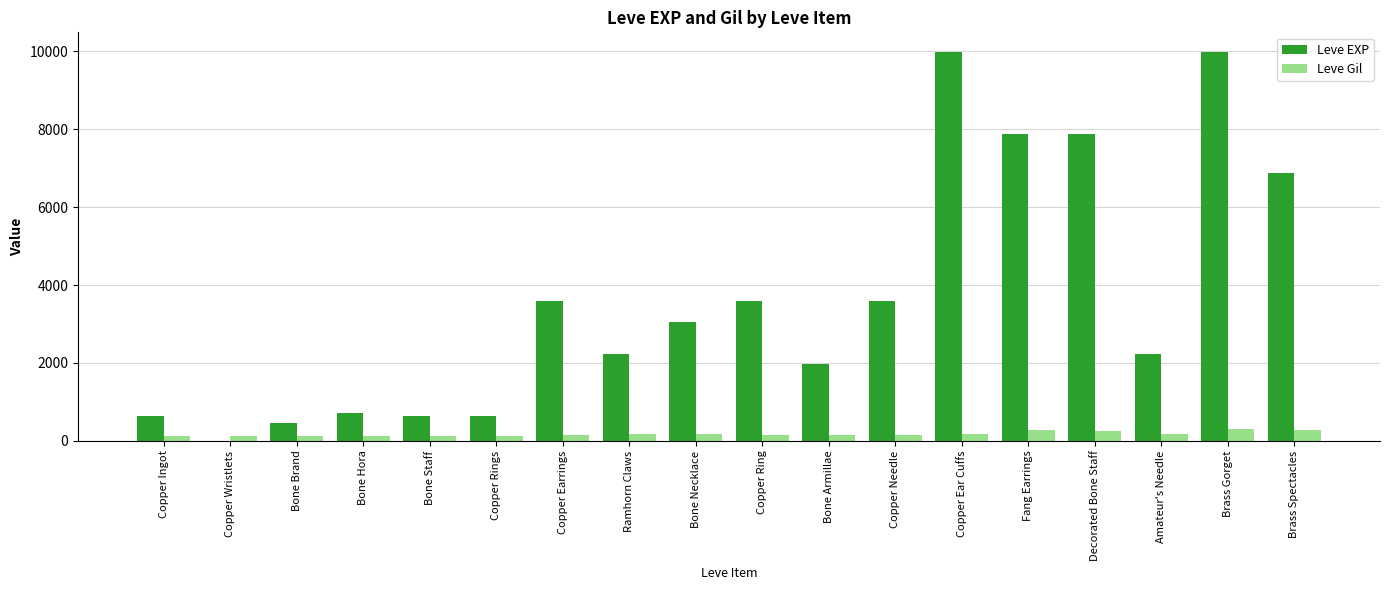

The value of Leve Gil at Ramhorn Claws is 170. True or false?

True